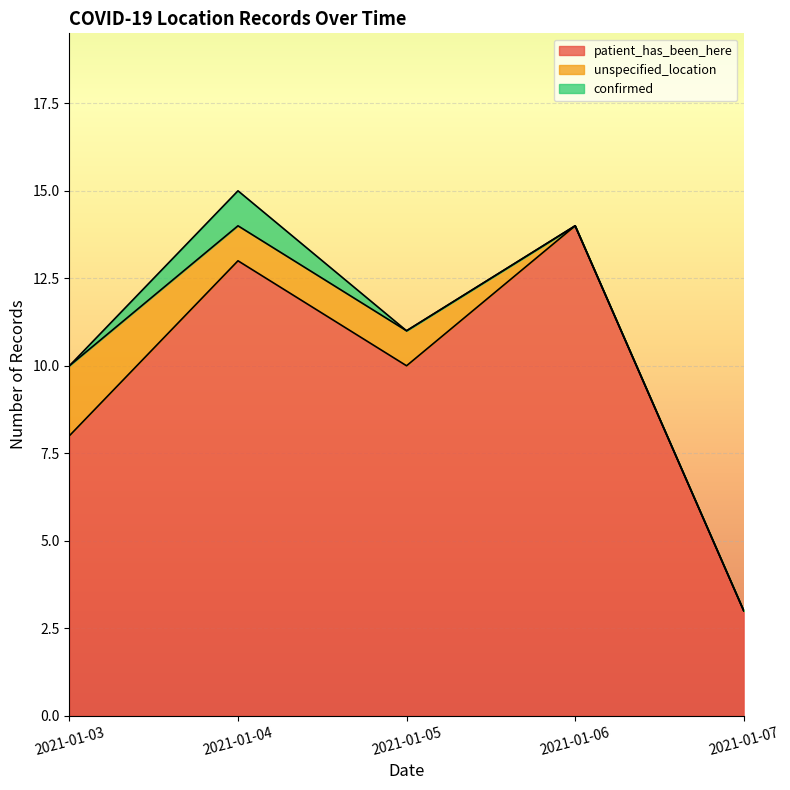

What is the sum of the unspecified_location values at 2021-01-03 and 2021-01-06?

2